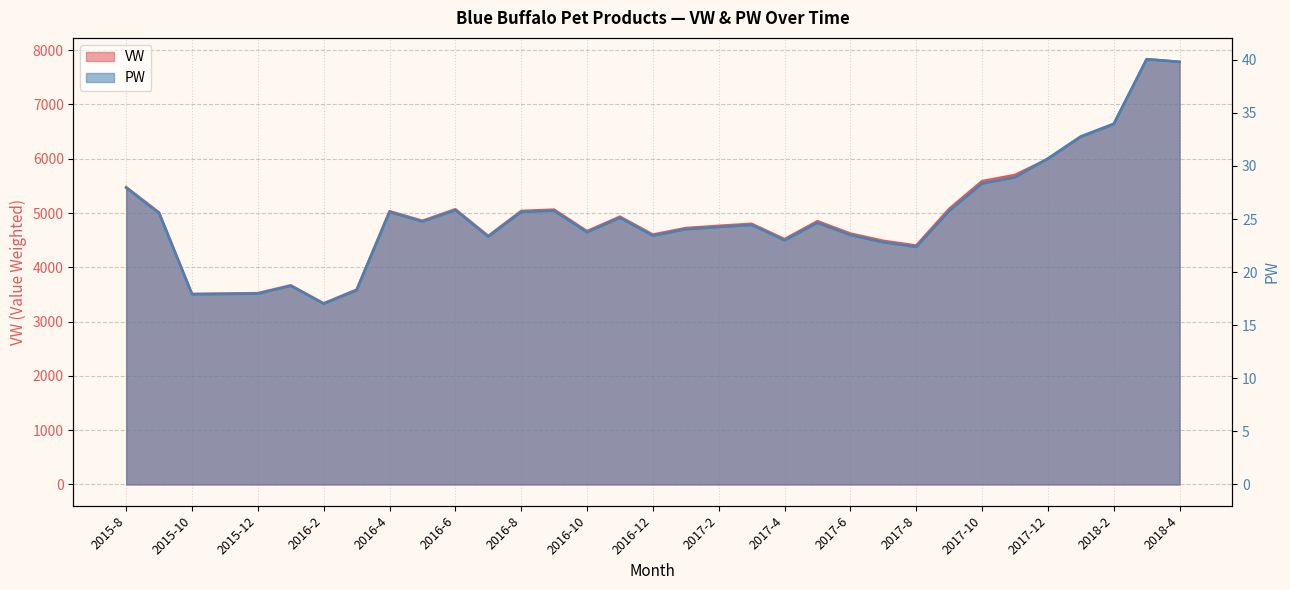

What is the difference between the highest and lowest values at 2016-8?

5013.7